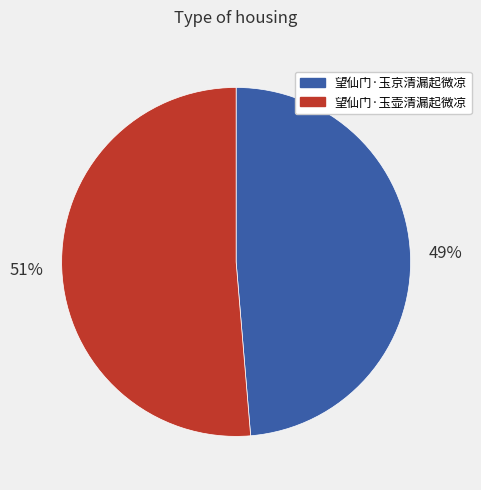

Between 望仙门·玉京清漏起微凉 and 望仙门·玉壶清漏起微凉, which is larger?

望仙门·玉壶清漏起微凉